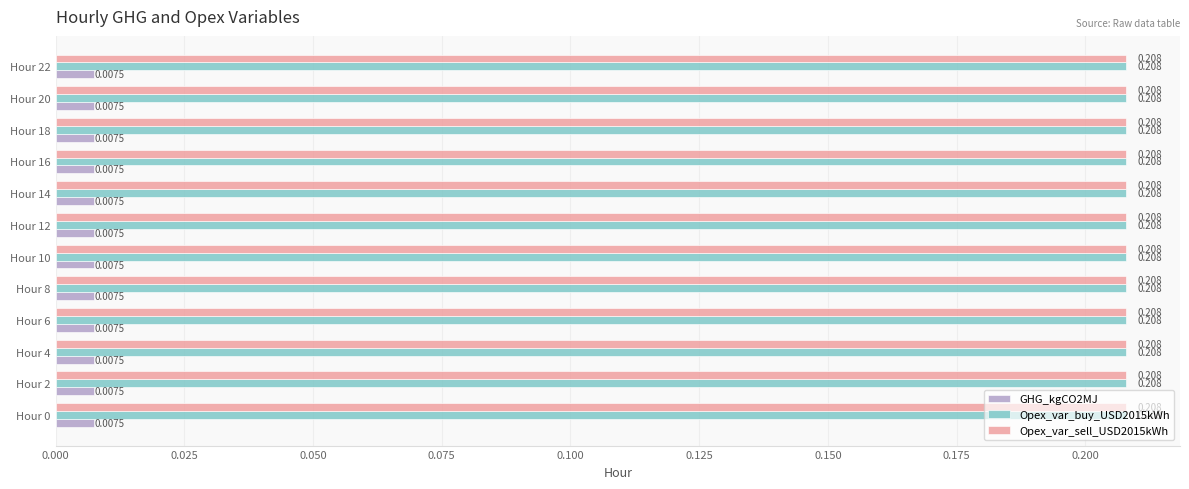

Is the value of Opex_var_buy_USD2015kWh at Hour 22 greater than the value of GHG_kgCO2MJ at Hour 0?

Yes